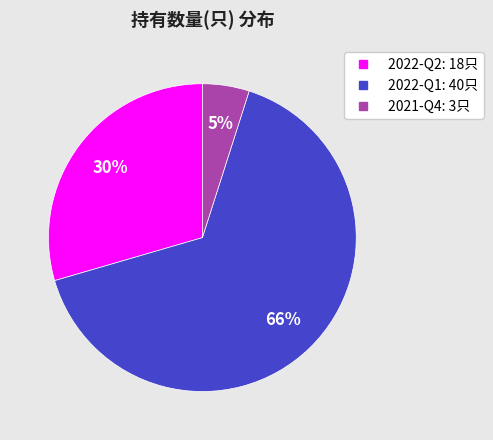

Between 2022-Q2 and 2021-Q4, which is larger?

2022-Q2